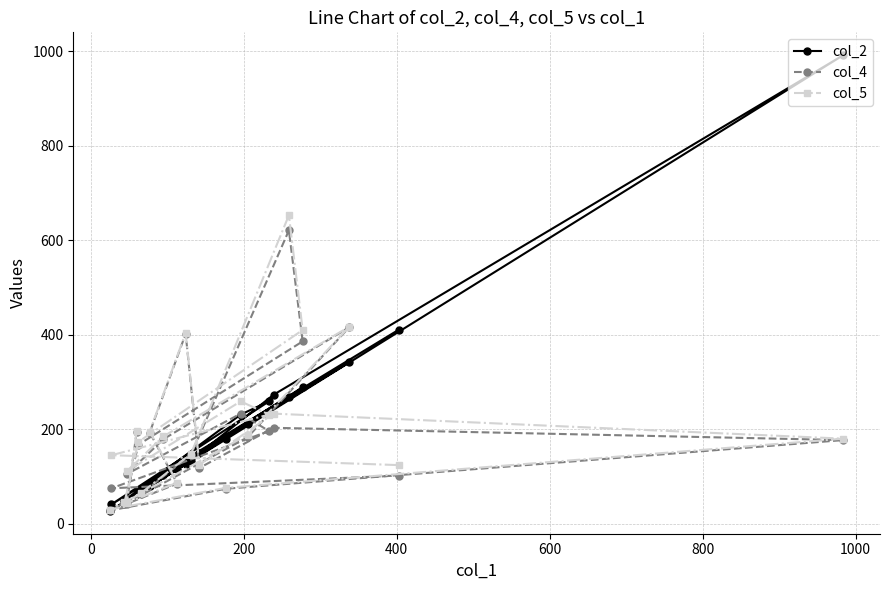

Which series has the widest spread of values?

col_2